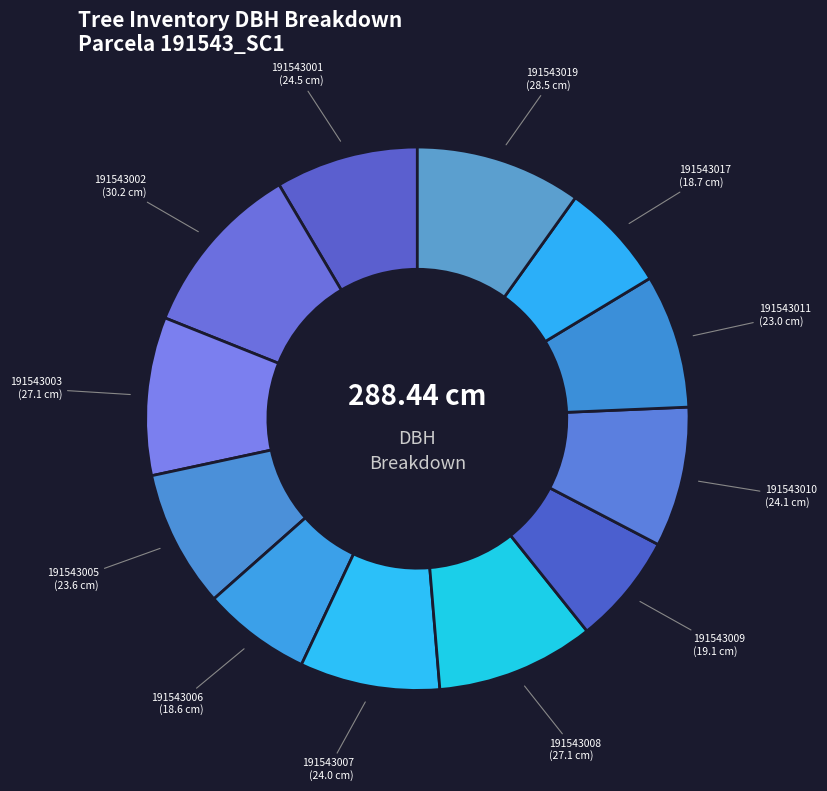

Is it true that 191543007 is 8% of the pie?

True